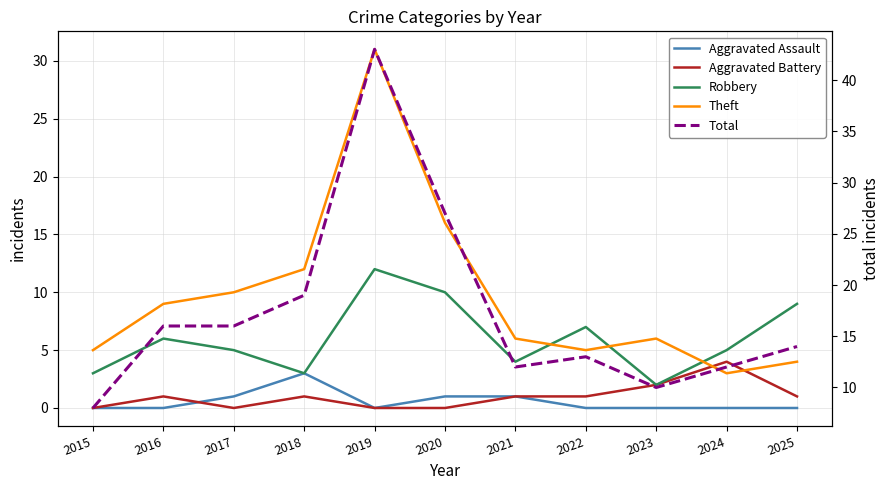

Is the value of Theft at 2022 greater than the value of Robbery at 2018?

Yes